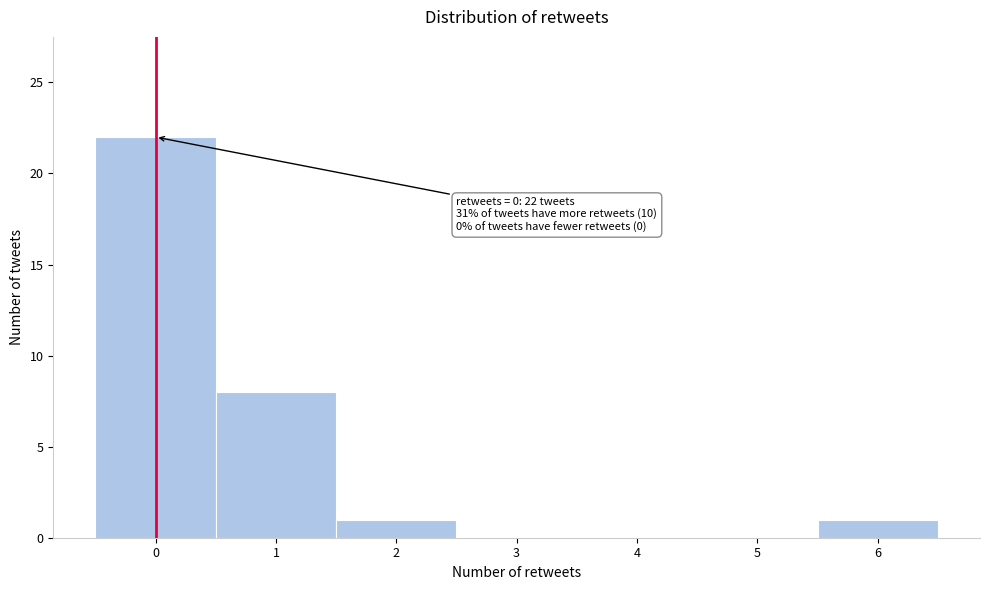

Which range on the x-axis has the tallest bar?

-0.5 to 0.5